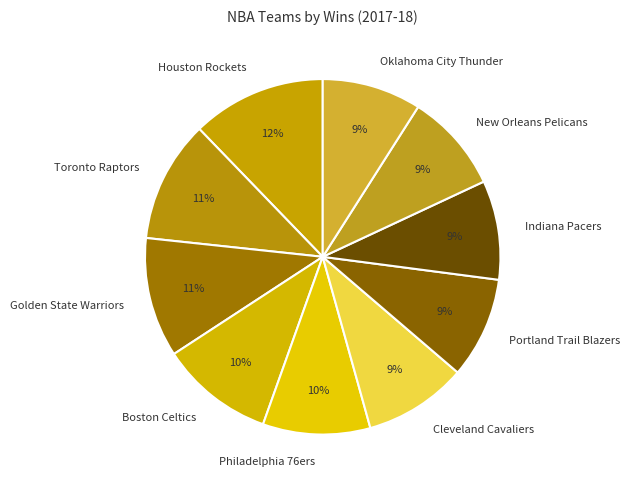

Is it true that Oklahoma City Thunder is 9% of the pie?

True